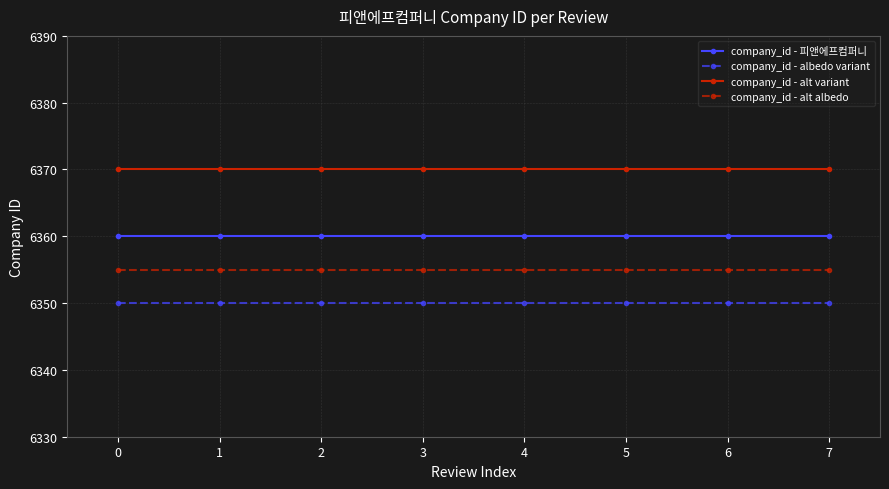

How many lines are shown in the chart?

4